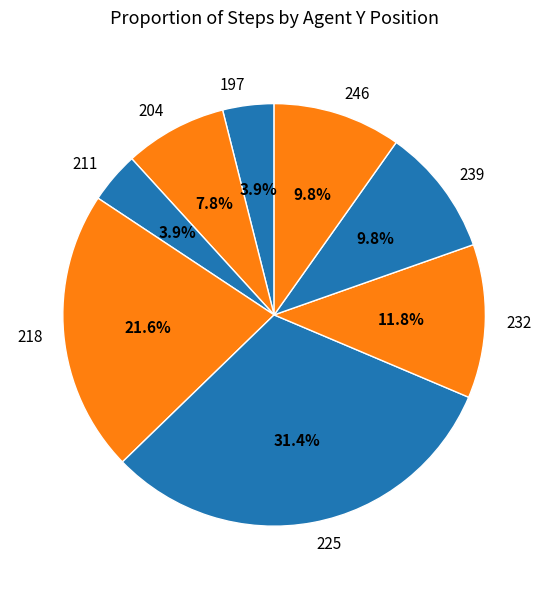

What is the ratio of the value at 218 to the value at 232?

1.8